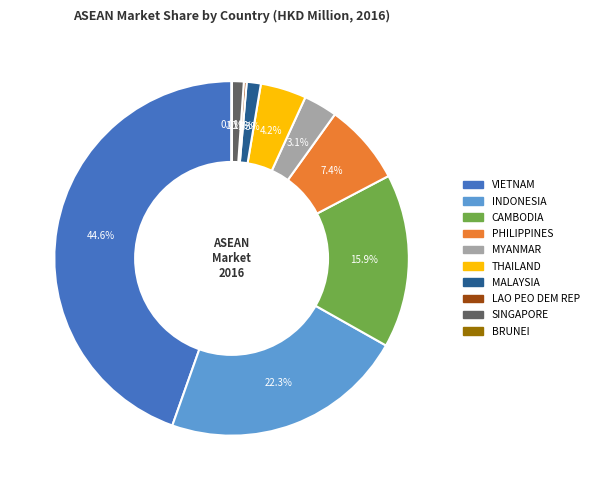

Is it true that CAMBODIA is 21% of the pie?

False